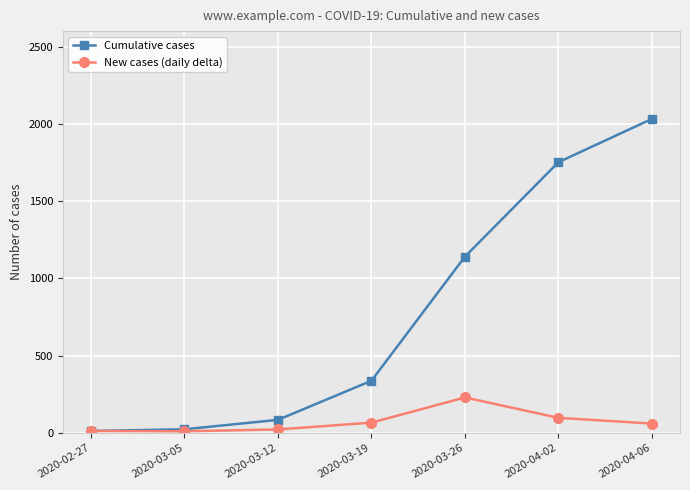

Count the number of categories in the chart.

7